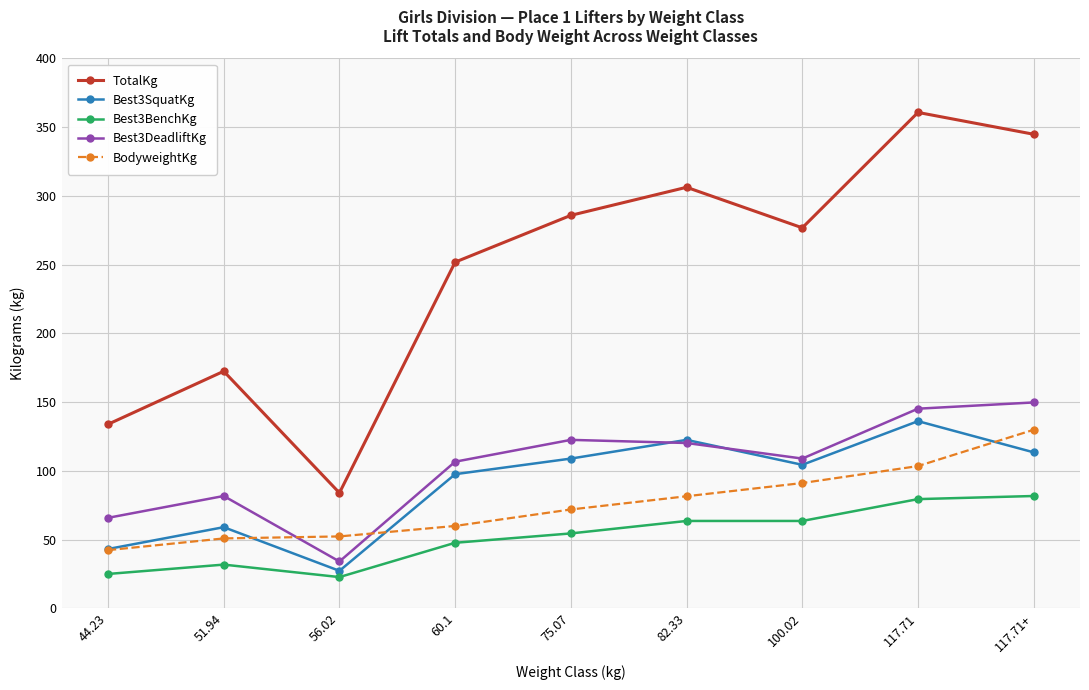

What is the label of the 2nd point from the right?

117.71